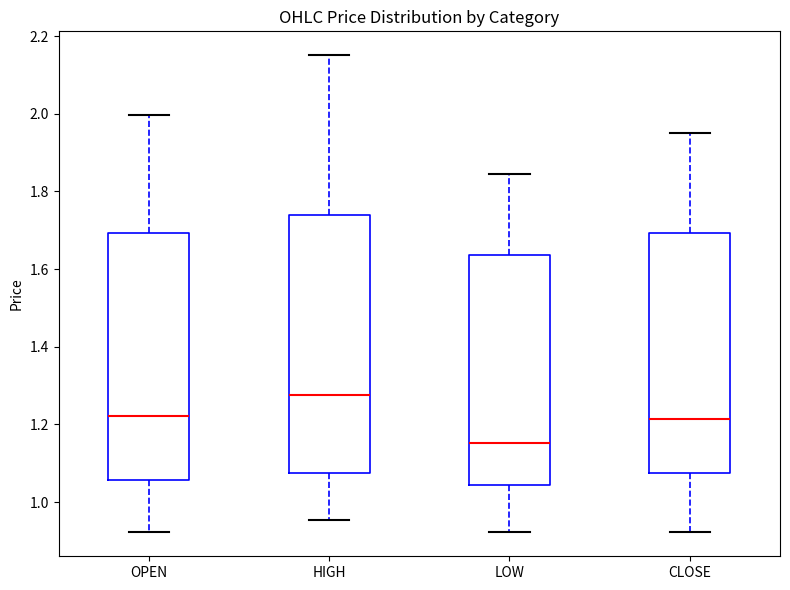

Reading left to right, transcribe this box plot: for each box, give where its median line is, the range the box spans, and where its two whiskers end, as read against the y-axis. The values are not printed on the chart, so give them approximately, as read against the axis.

OPEN: median 1.22, box 1.06 to 1.70, whiskers 0.92 to 2.00
HIGH: median 1.28, box 1.08 to 1.74, whiskers 0.96 to 2.16
LOW: median 1.16, box 1.04 to 1.64, whiskers 0.92 to 1.84
CLOSE: median 1.22, box 1.08 to 1.70, whiskers 0.92 to 1.96